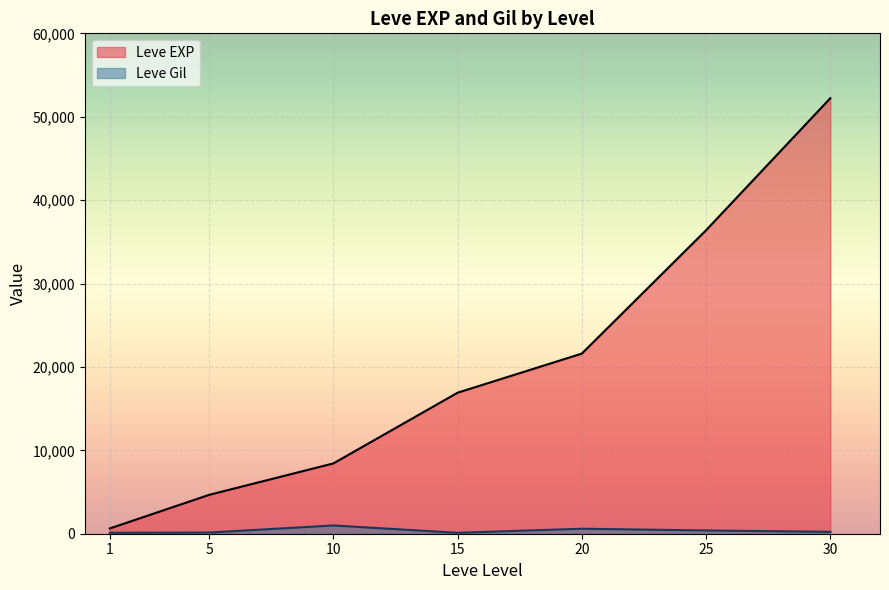

What is the minimum value for Leve Gil?

110